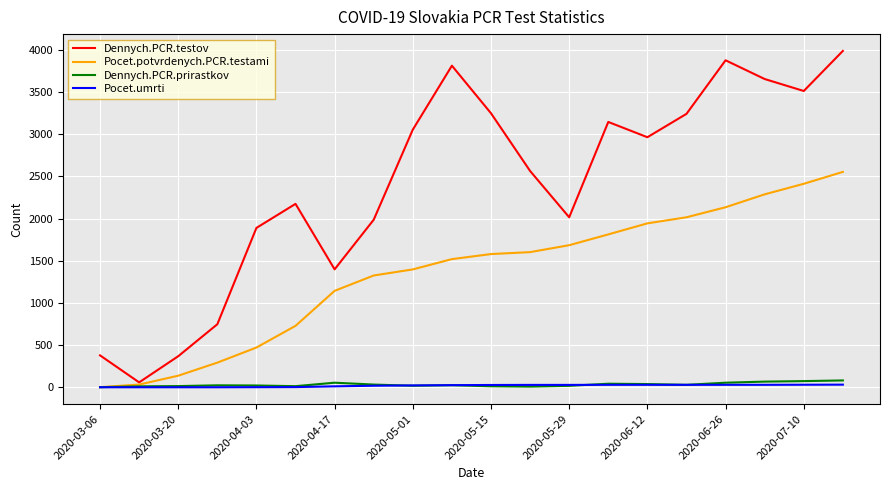

Which series has the largest total across all categories?

Dennych.PCR.testov